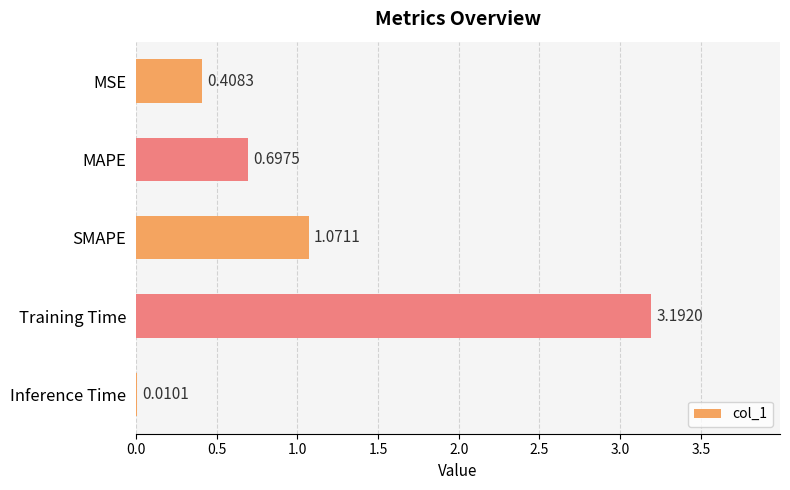

At which category does the chart reach its peak across all series?

Training Time